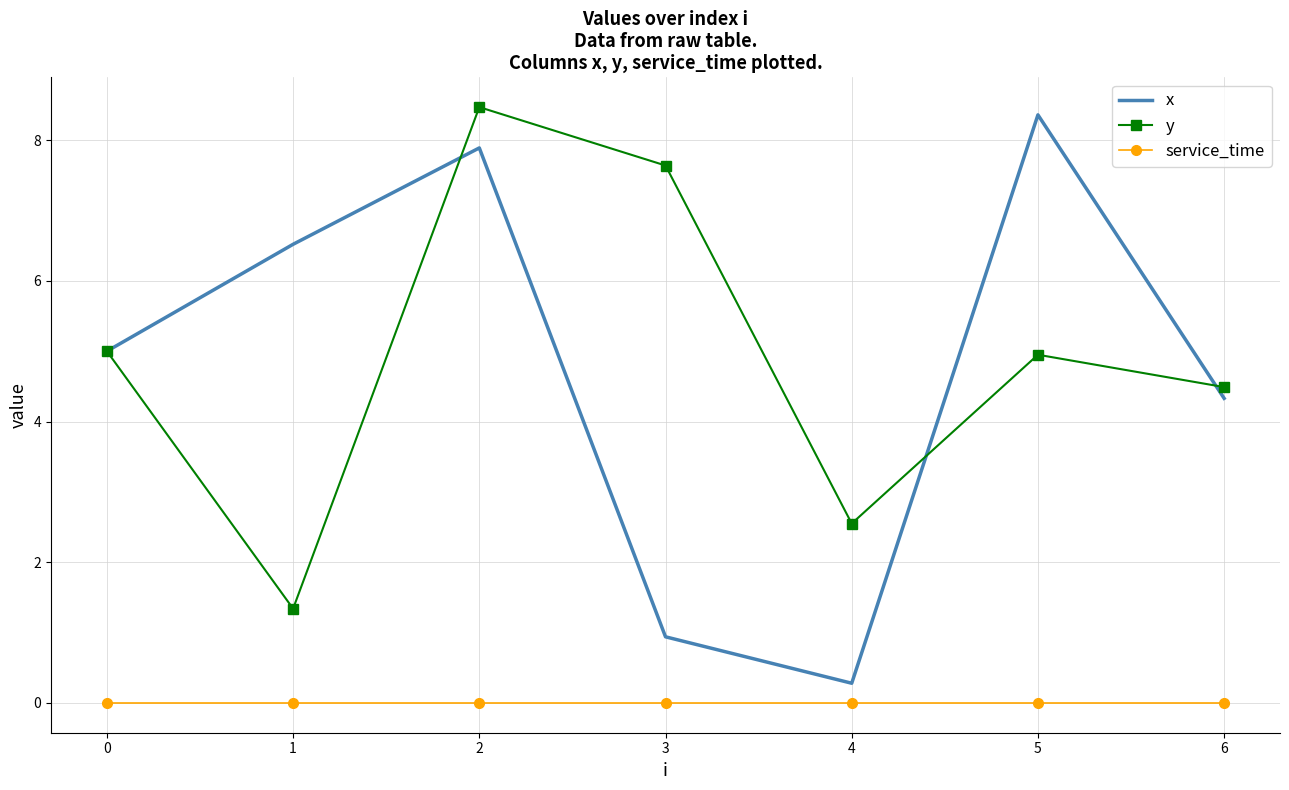

What is the difference between the y values at 1 and 4?

1.2